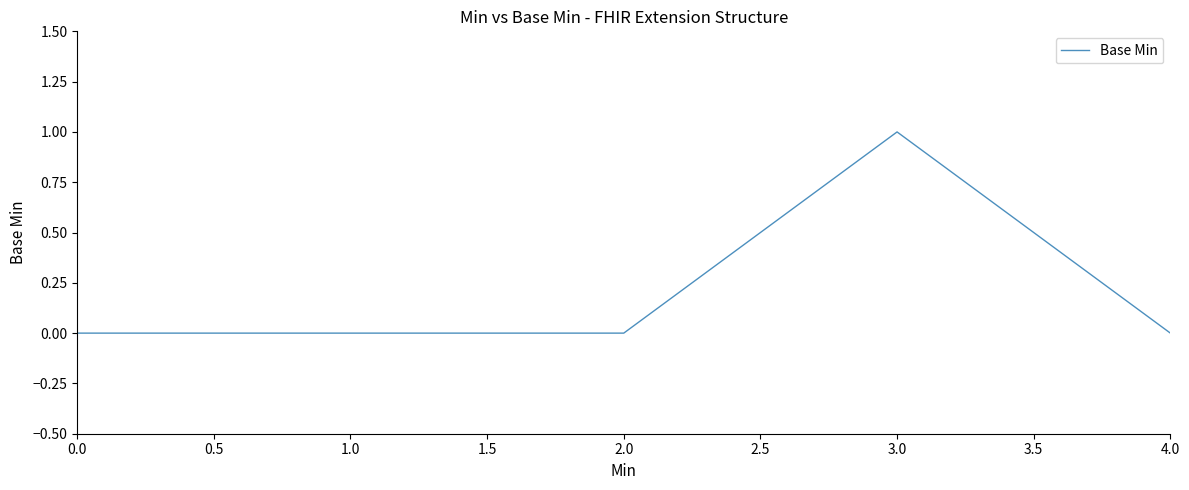

How many lines are shown in the chart?

1